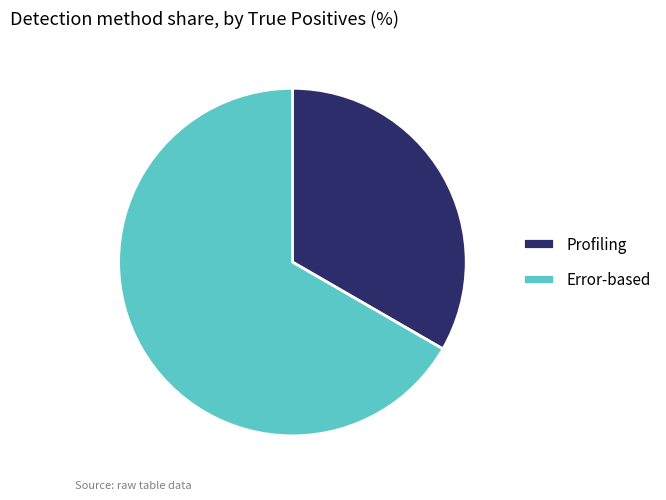

Rank the categories by value from highest to lowest.

Error-based, Profiling